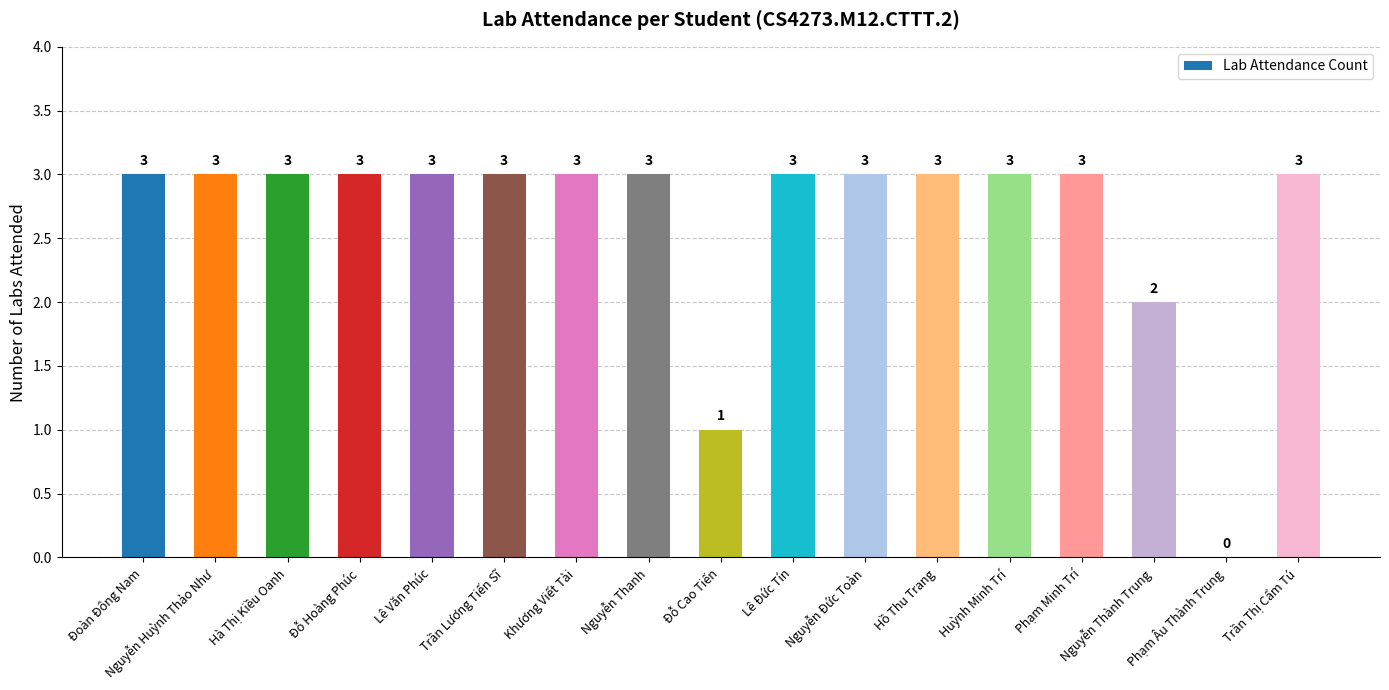

Approximately how many times larger is the value at Lê Văn Phúc compared to Hồ Thu Trang?

1.0